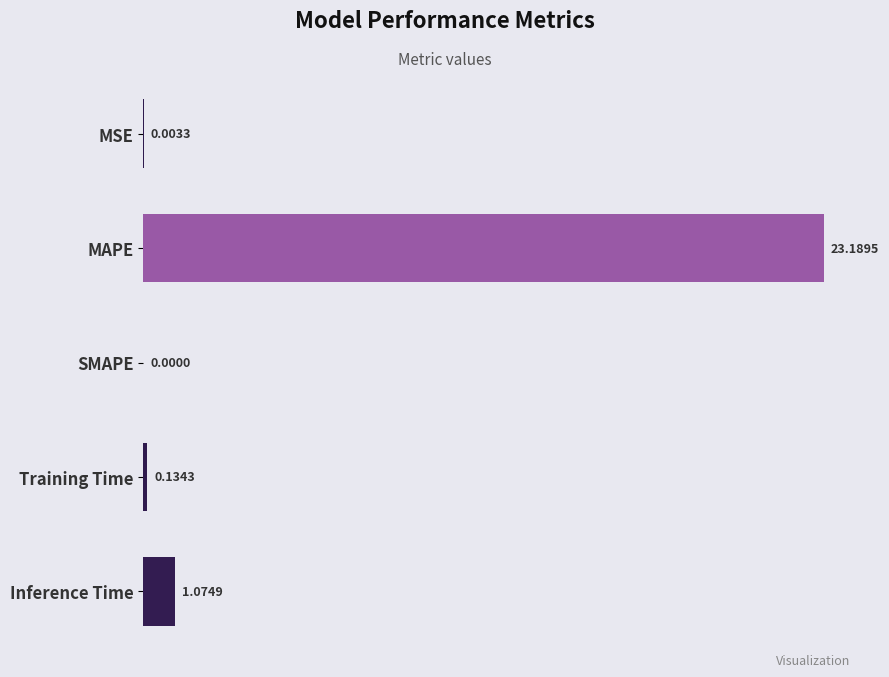

What is the sum of the values at MAPE and SMAPE?

23.2